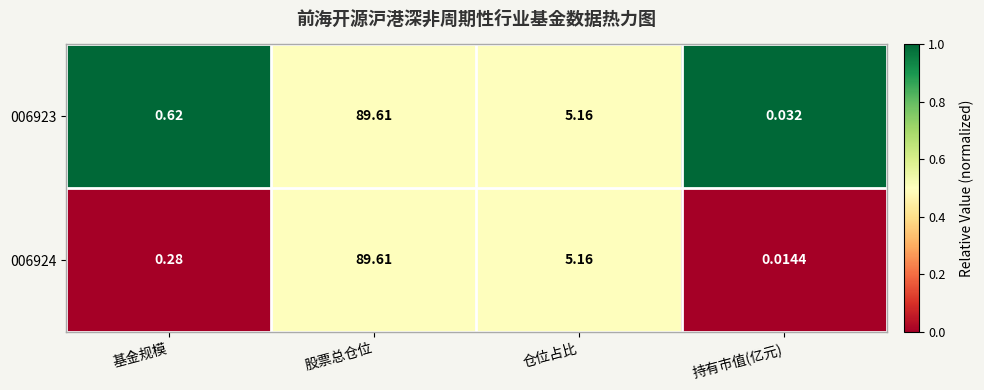

At which category does the chart reach its peak across all series?

股票总仓位